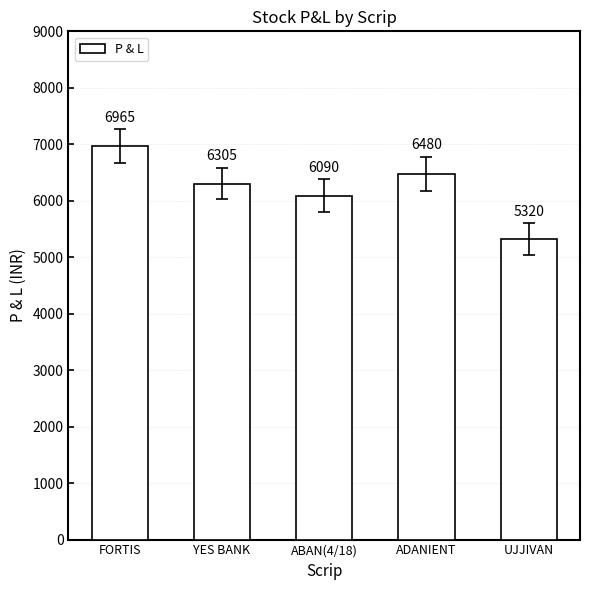

How many categories are shown in the chart?

5